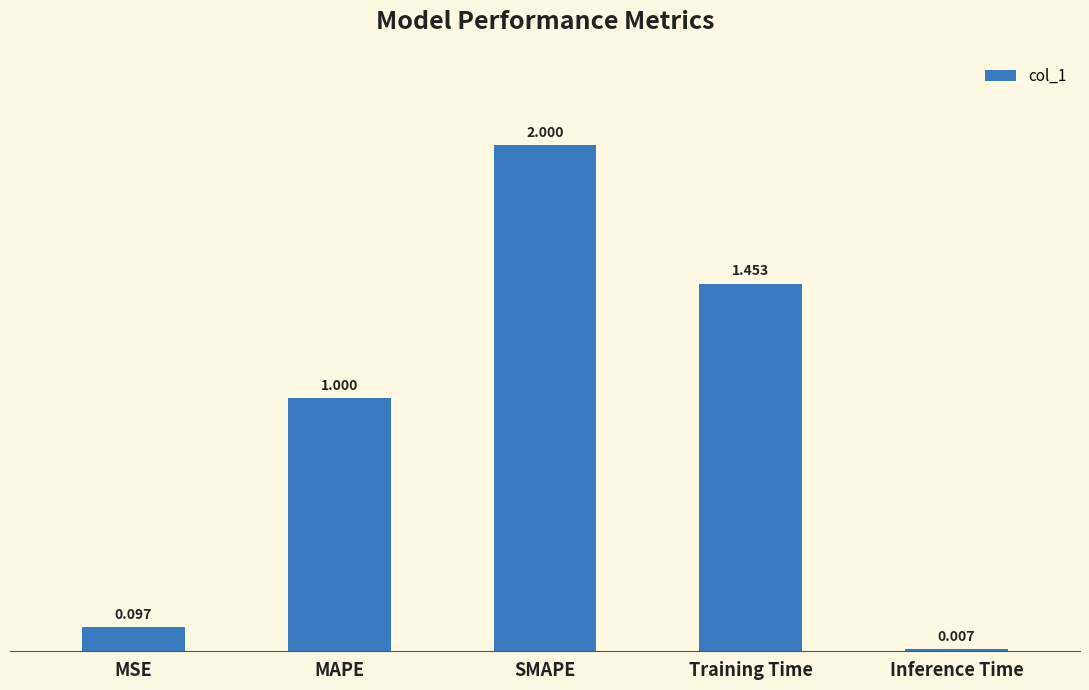

At which category does the chart reach its minimum across all series?

Inference Time